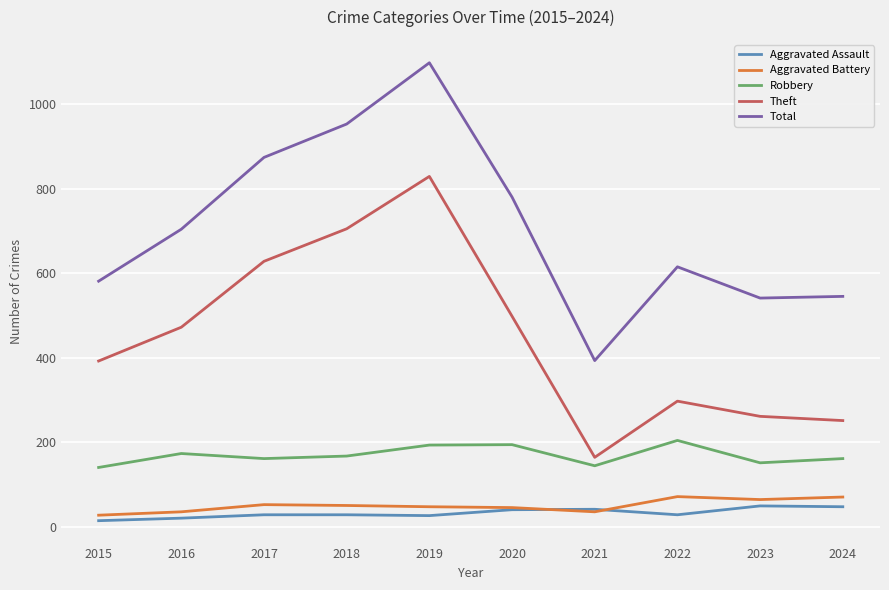

The Robbery series shows 204 at 2022. True or false?

True